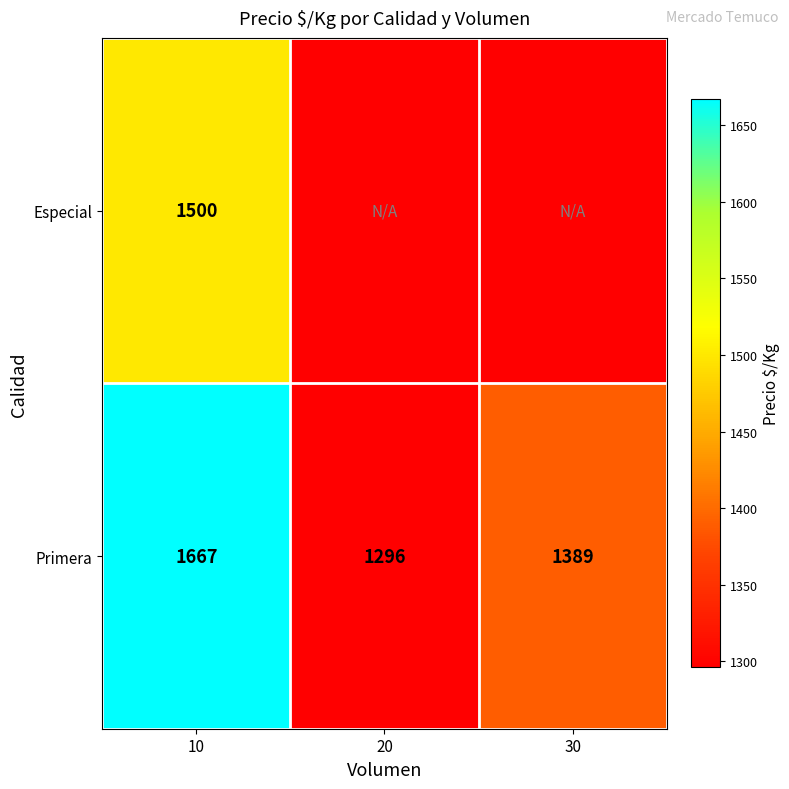

True or false: Primera has a value of 1667 at 10.

True